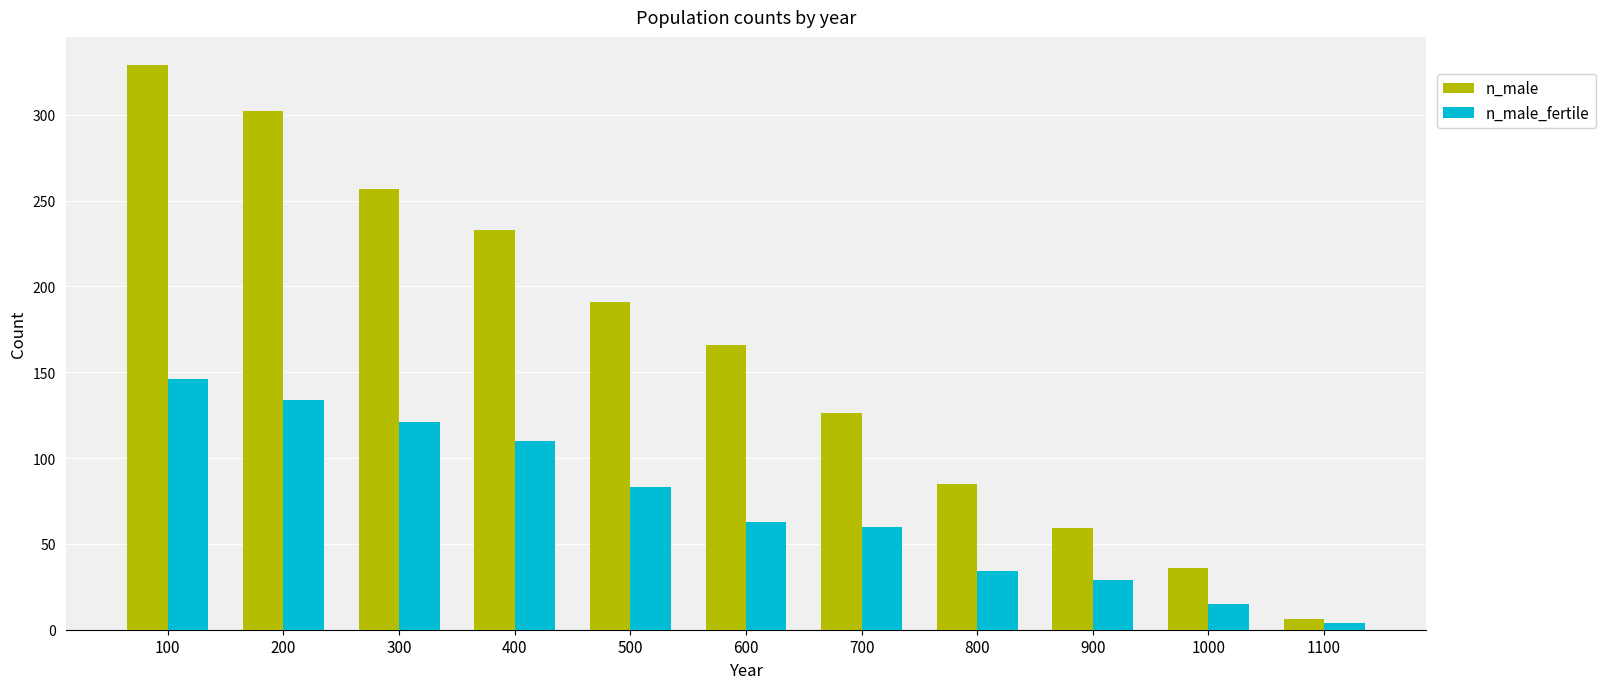

What is the greatest value displayed?

329